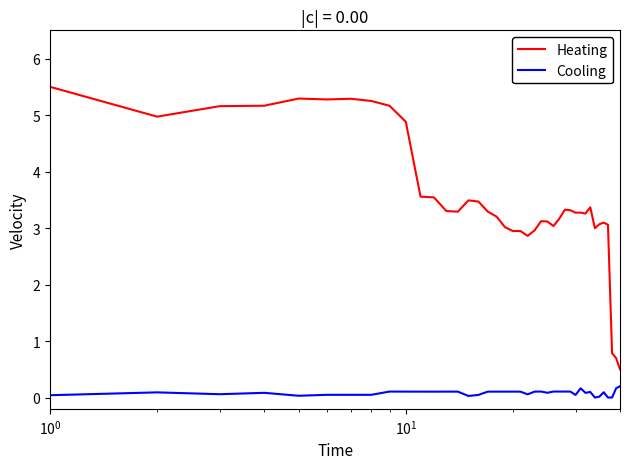

True or false: Heating and Cooling cross at least once.

False